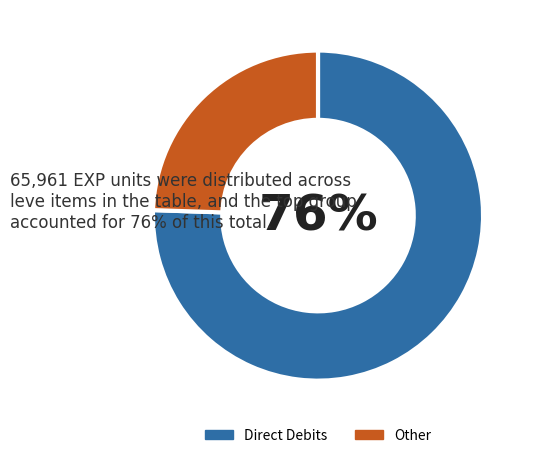

Is it true that Other is 13% of the pie?

False